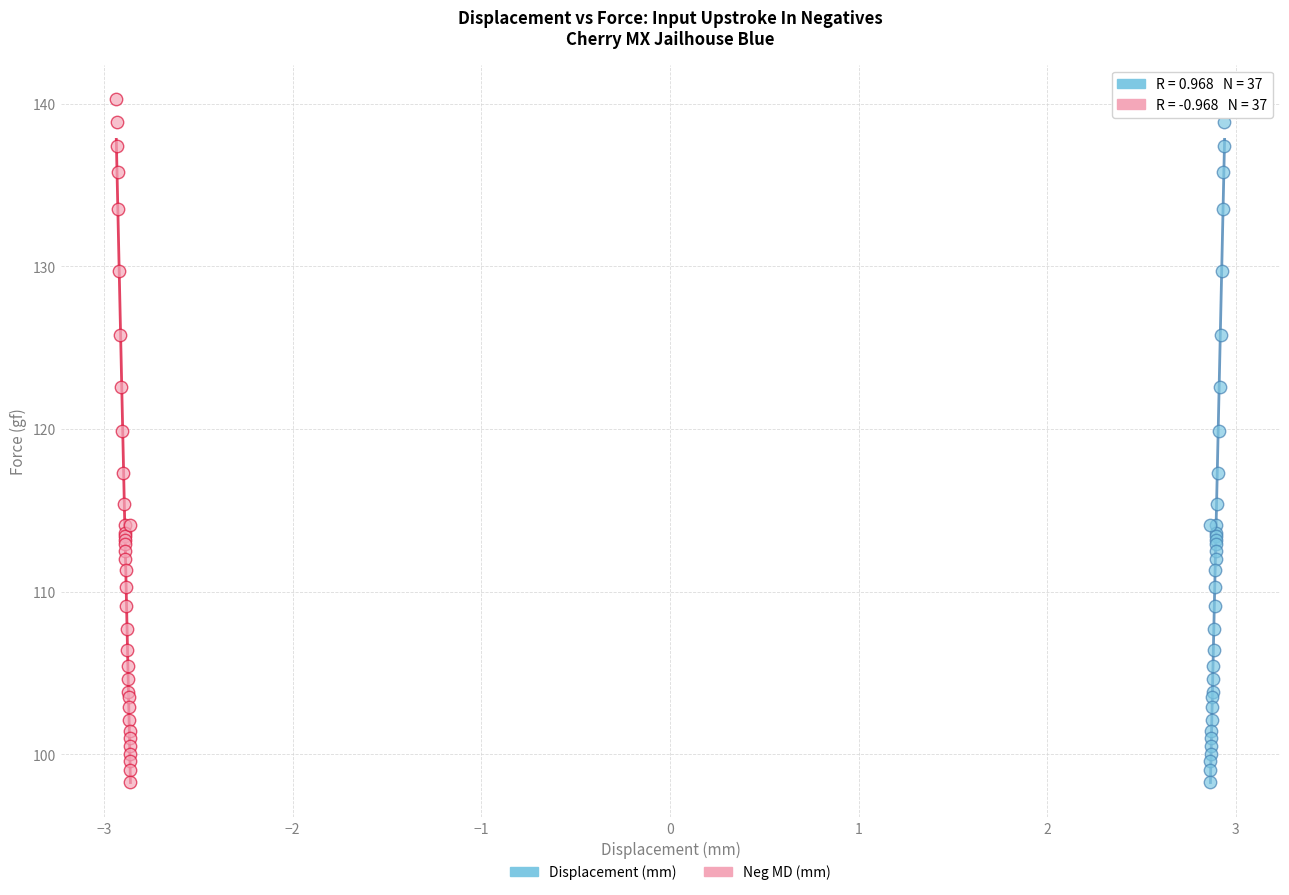

What are all the series names shown in the legend?

Displacement (mm), Neg MD (mm)